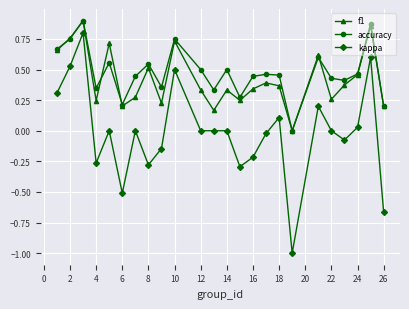

What is the minimum value shown in the chart?

-1.0